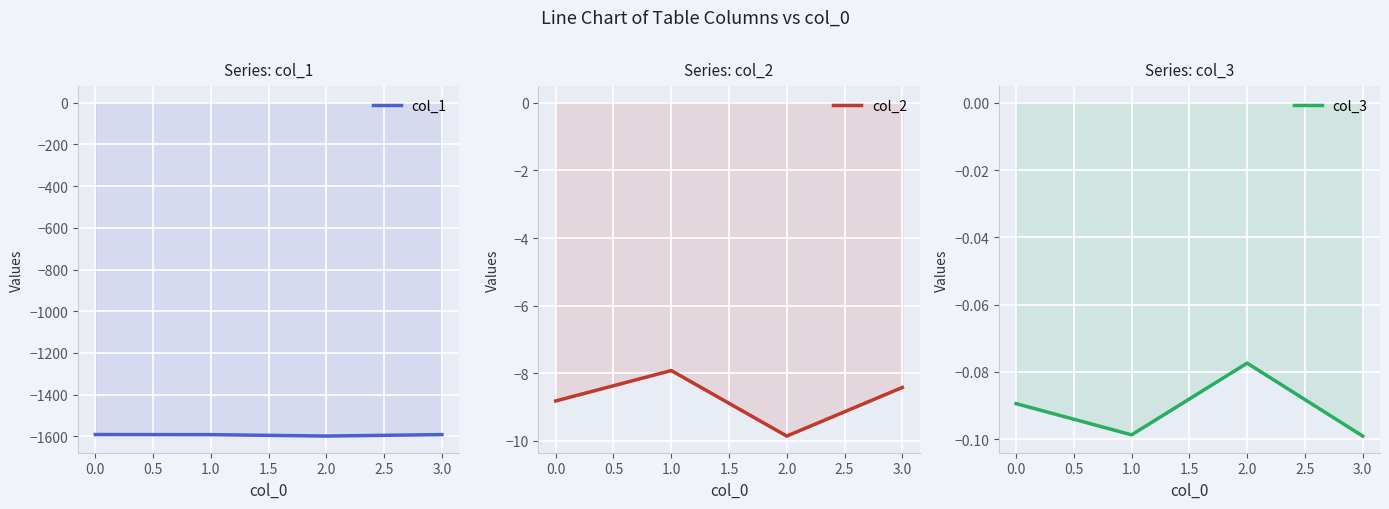

At 1.0, list the series in order from largest to smallest.

col_3, col_2, col_1